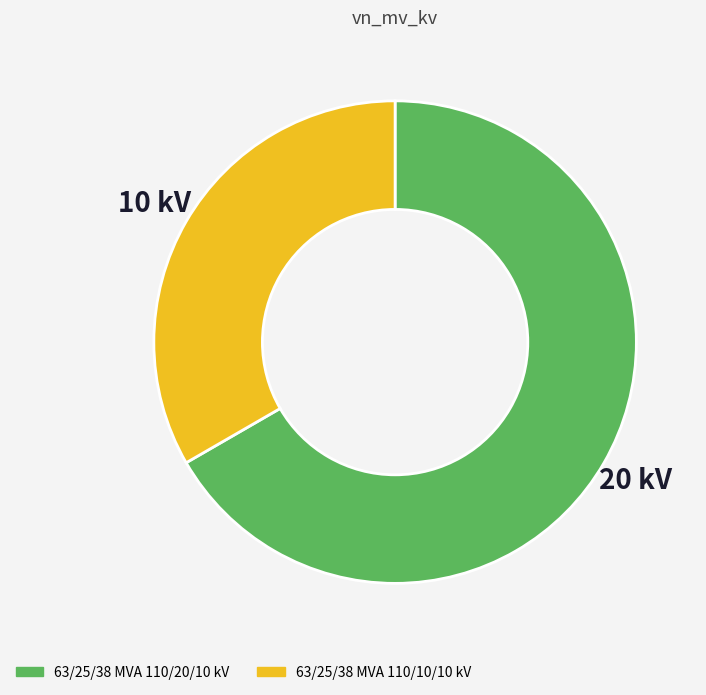

Rank the categories by value from lowest to highest.

63/25/38 MVA 110/10/10 kV, 63/25/38 MVA 110/20/10 kV